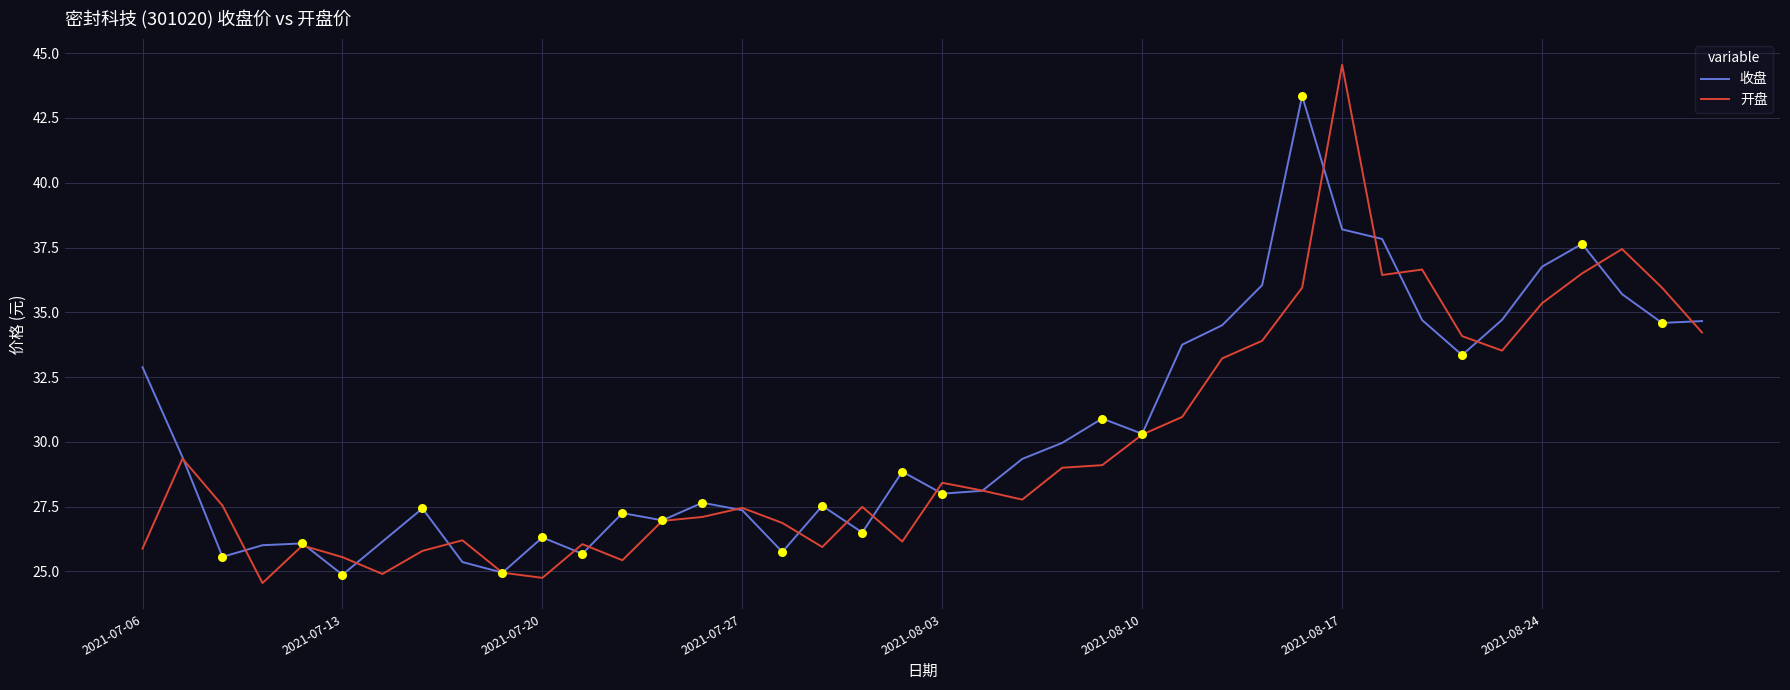

Which series has the largest range (max minus min)?

开盘